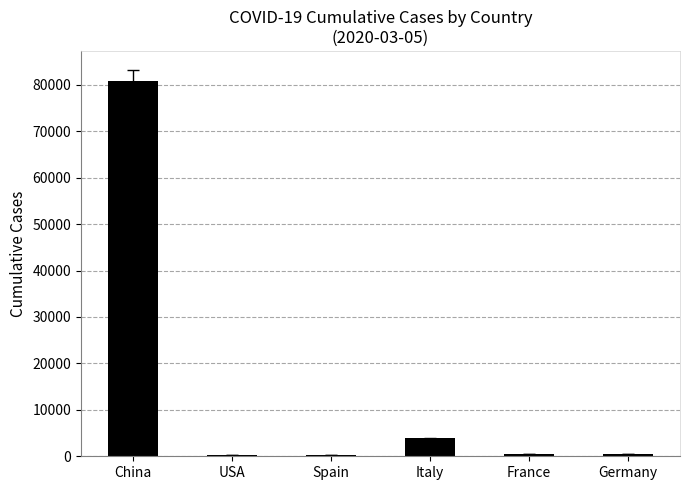

What is the greatest value displayed?

80710